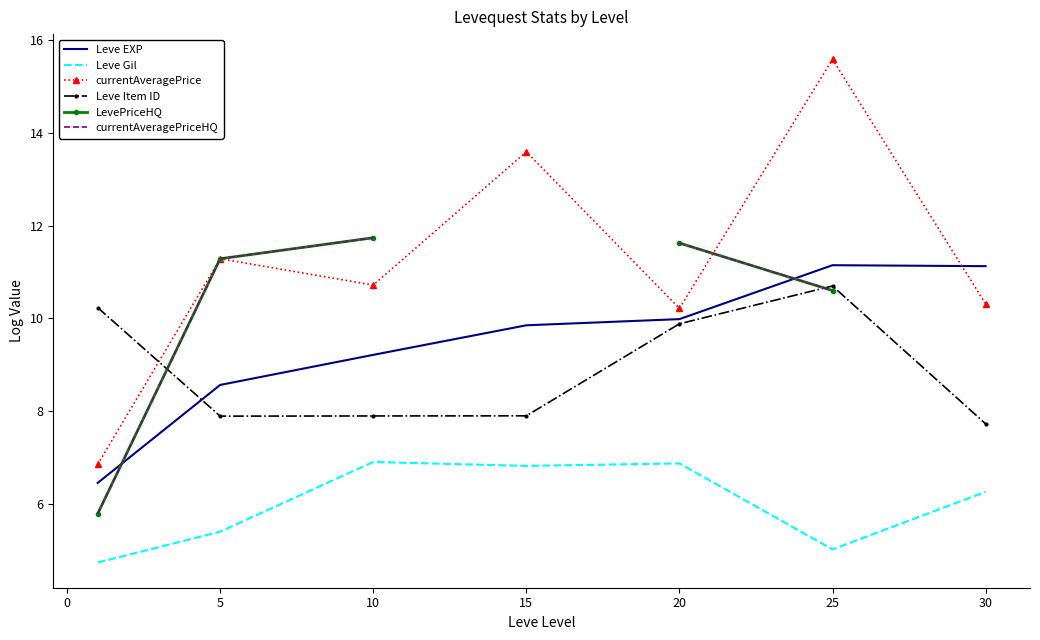

Is it true that currentAveragePrice equals 27.2 at 25?

False